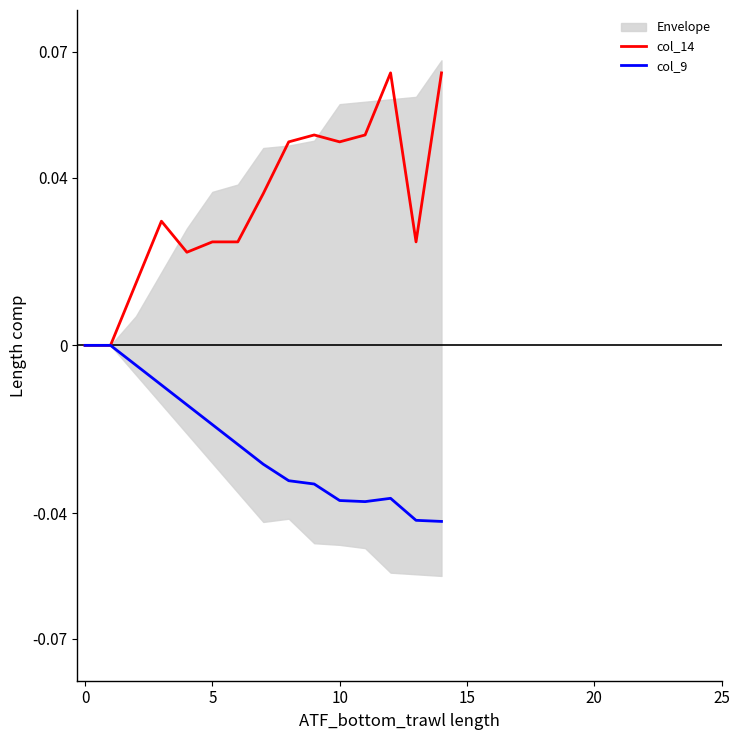

What are all the series names shown in the legend?

col_14, col_9